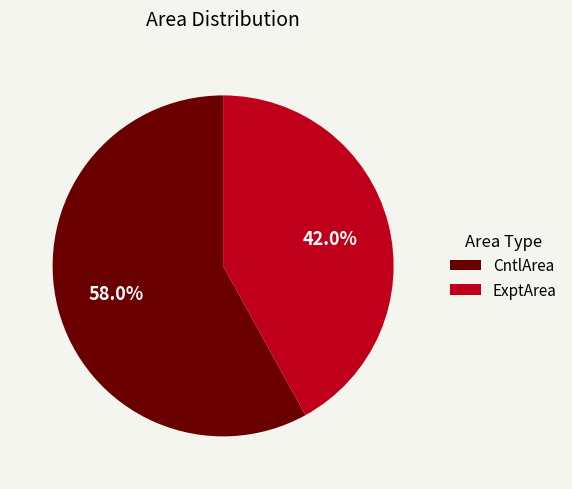

The CntlArea slice represents 70% of the pie. True or false?

False